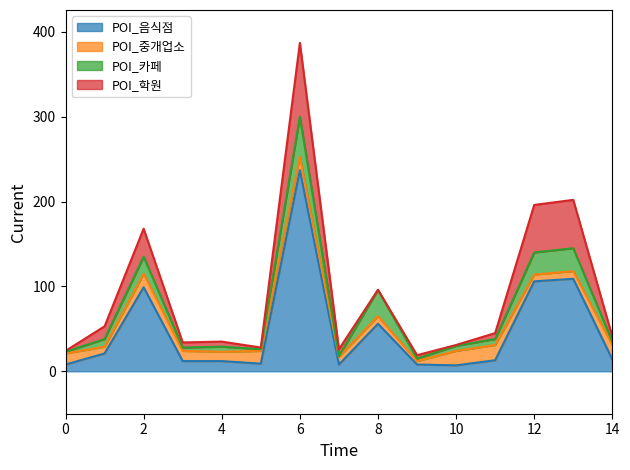

Rank the series by their maximum value, from lowest to highest.

POI_중개업소, POI_카페, POI_학원, POI_음식점